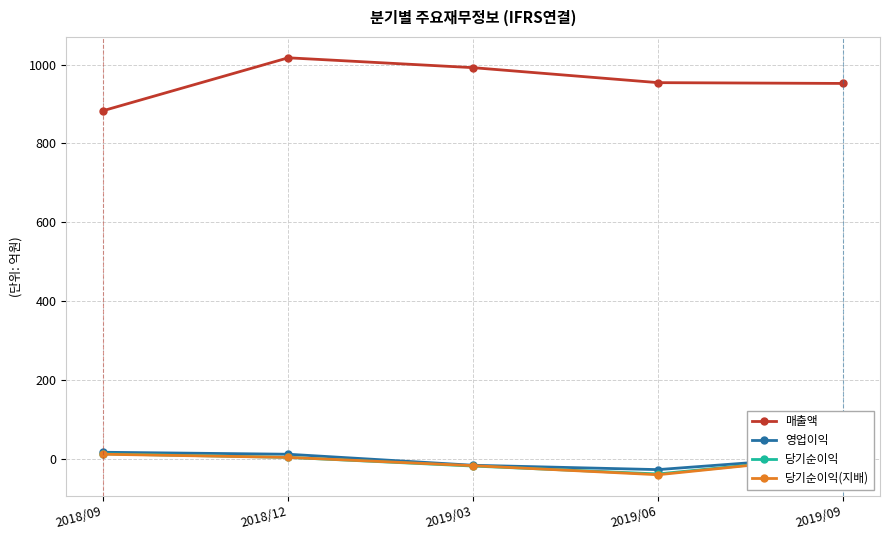

True or false: 매출액 and 당기순이익(지배) intersect in this chart.

False